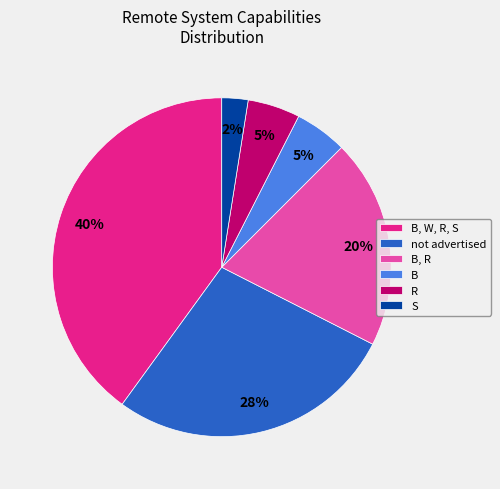

To the nearest percent, what portion does S represent?

3%